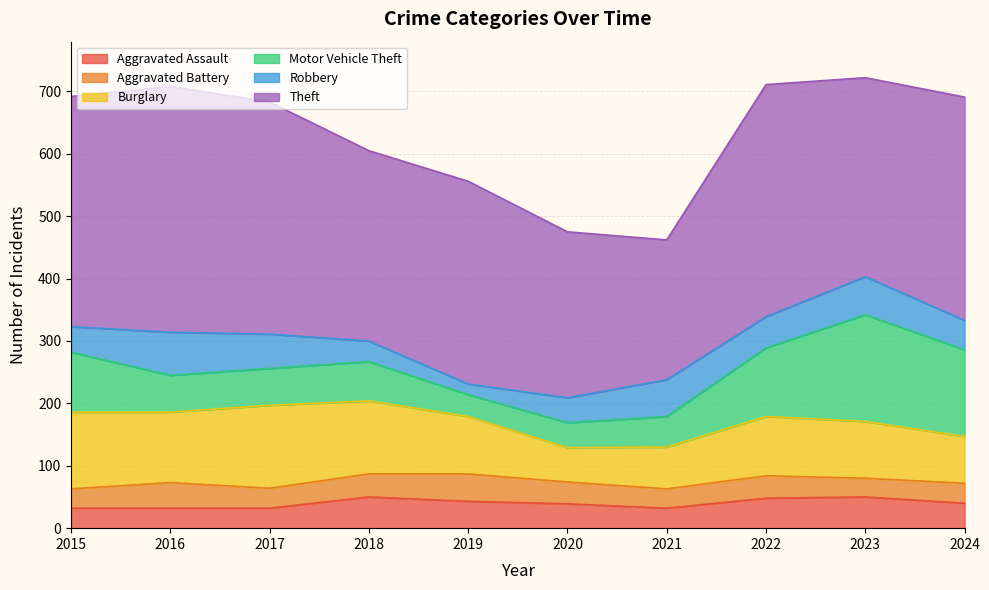

True or false: Theft and Robbery intersect in this chart.

False